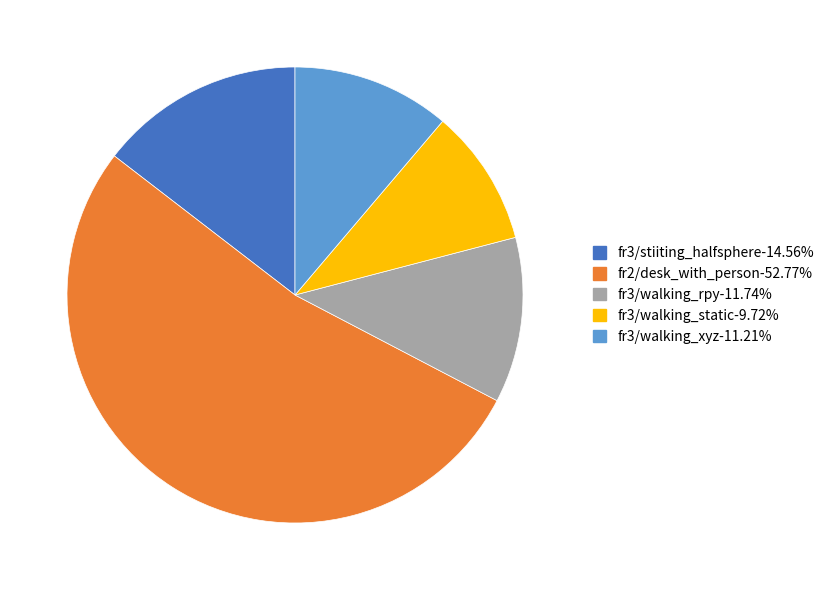

Which category accounts for the majority?

fr2/desk_with_person